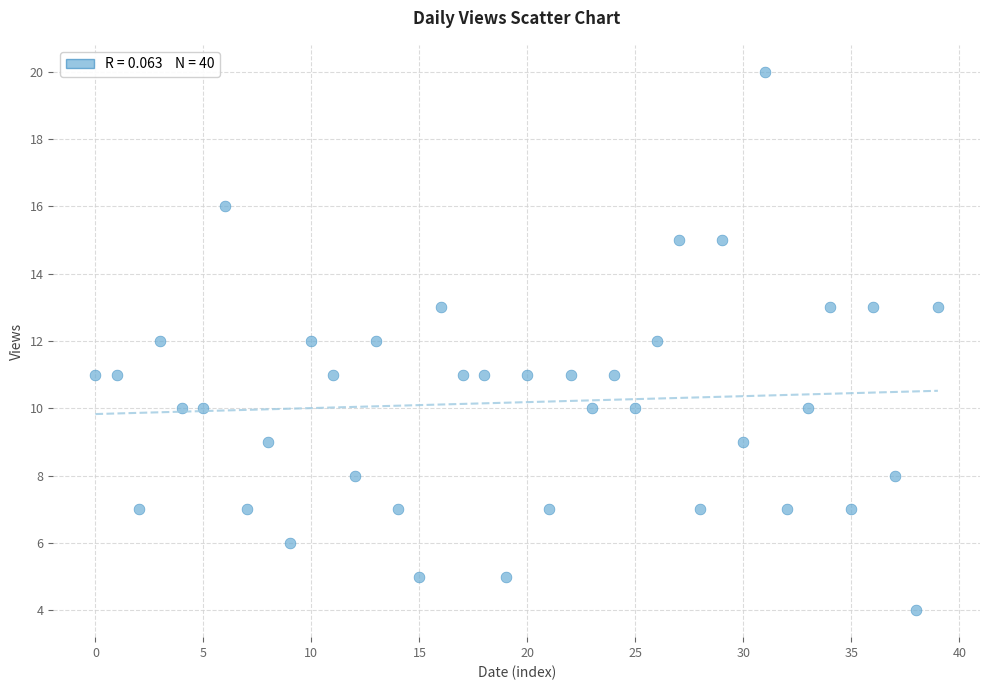

What is the range of Y values (max minus min)?

16